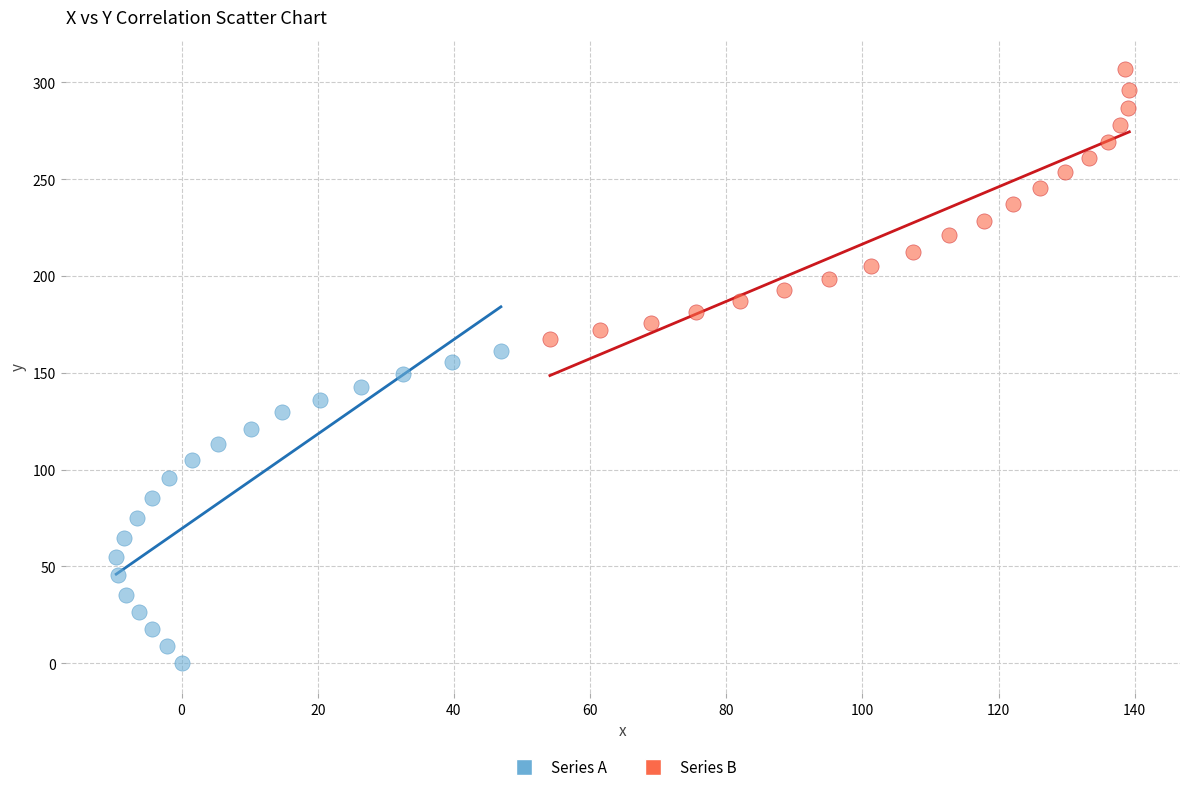

Which series contains the highest Y value?

Series B